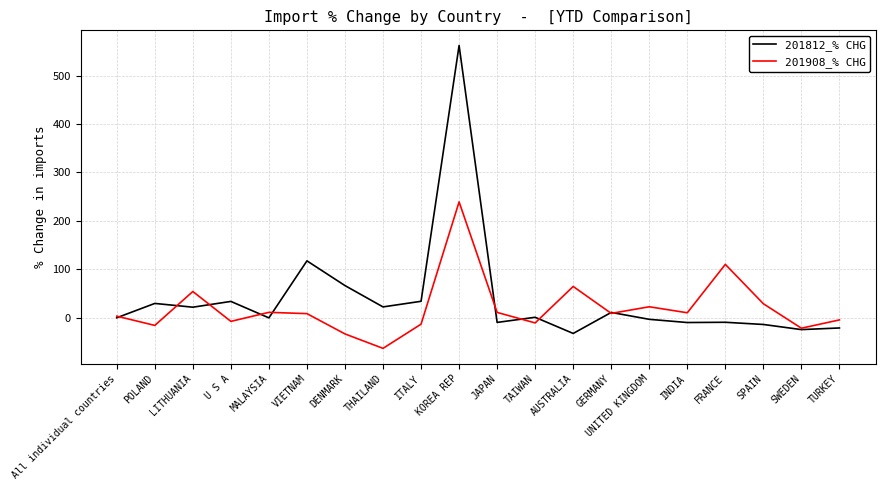

Between LITHUANIA and U S A, which series saw the biggest shift?

201908_% CHG